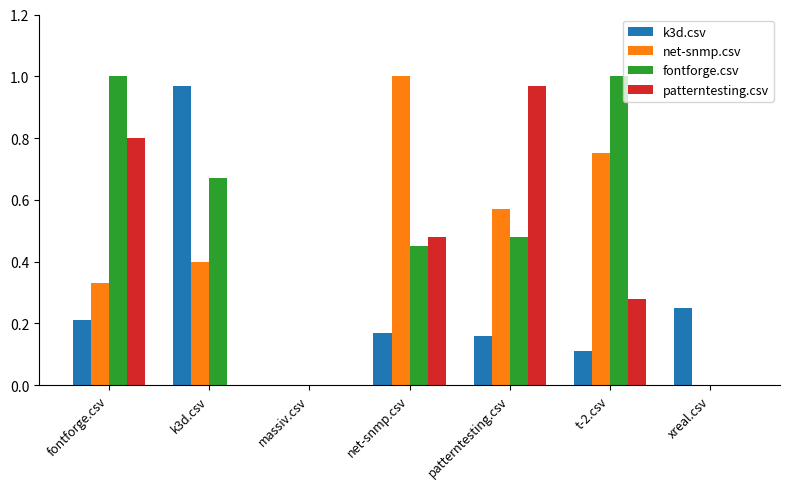

Which series changed the most between fontforge.csv and net-snmp.csv?

net-snmp.csv